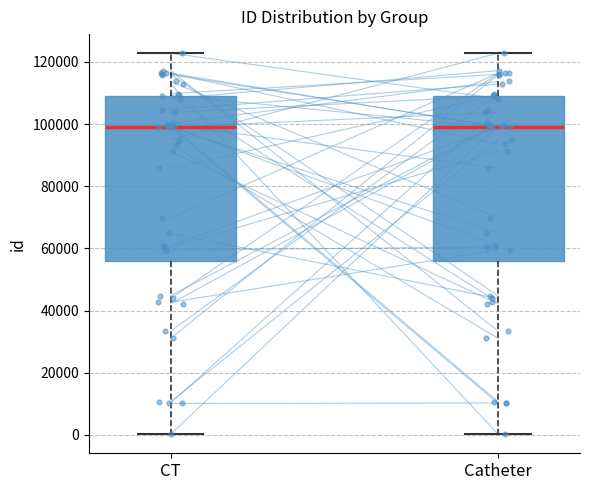

Reading left to right, read every box against the y-axis: the position of its median line, the range the box covers, and the ends of its whiskers. The values are not printed on the chart, so give them approximately, as read against the axis.

CT: median 98000, box 56000 to 110000, whiskers 0 to 122000
Catheter: median 98000, box 56000 to 110000, whiskers 0 to 122000